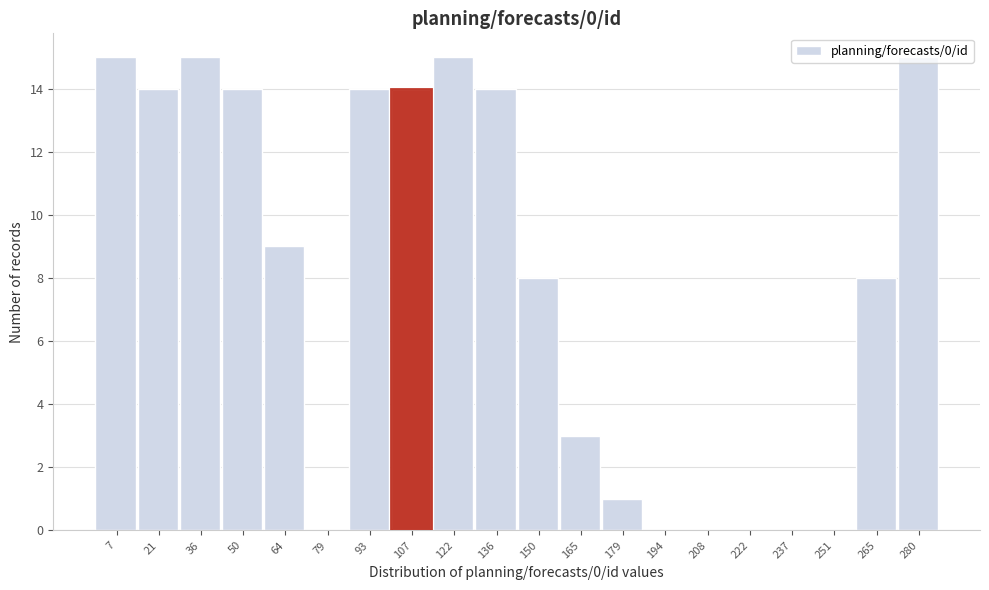

True or false: the data shows 8 at 194.

False